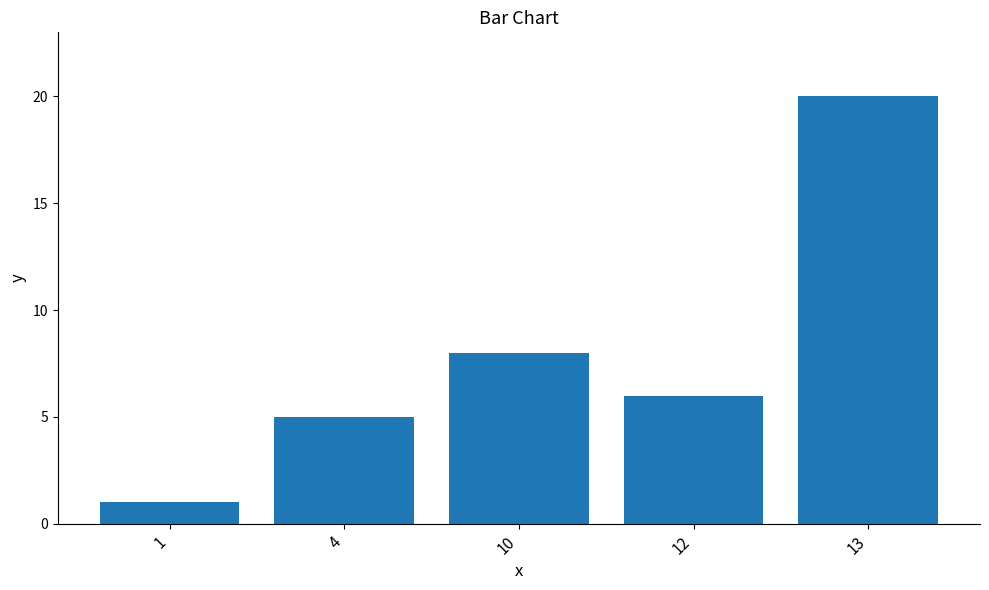

Reading left to right, what are all the values shown in this chart?

1	5	8	6	20